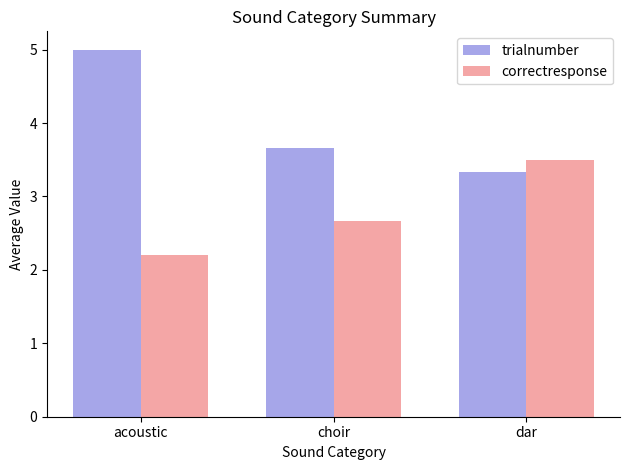

At choir, list the series in order from smallest to largest.

correctresponse, trialnumber